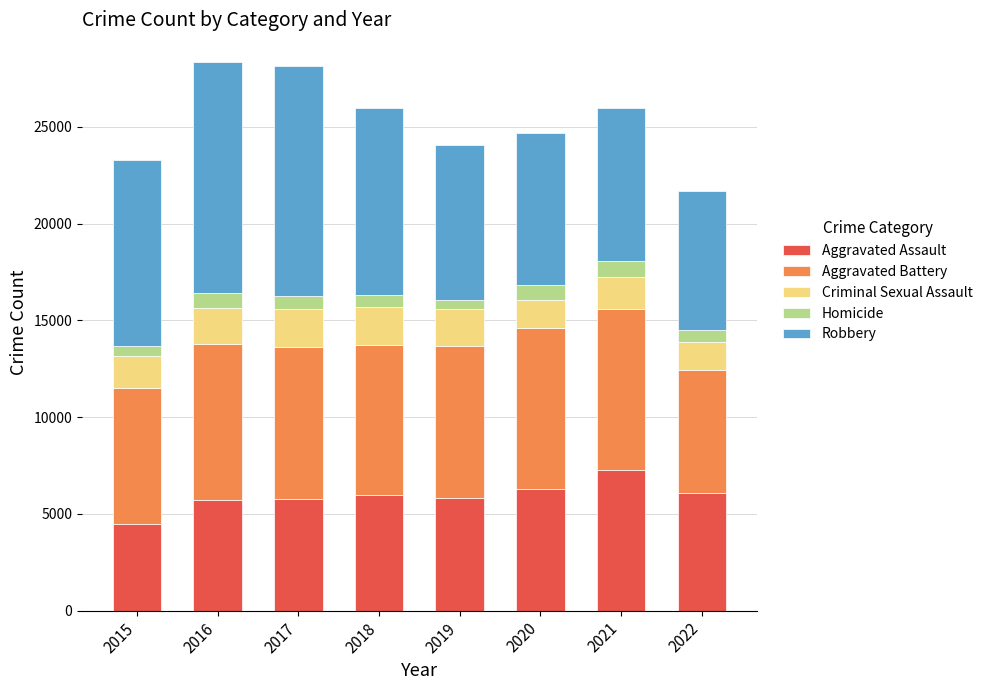

How many data points in Aggravated Assault are less than 6001?

4